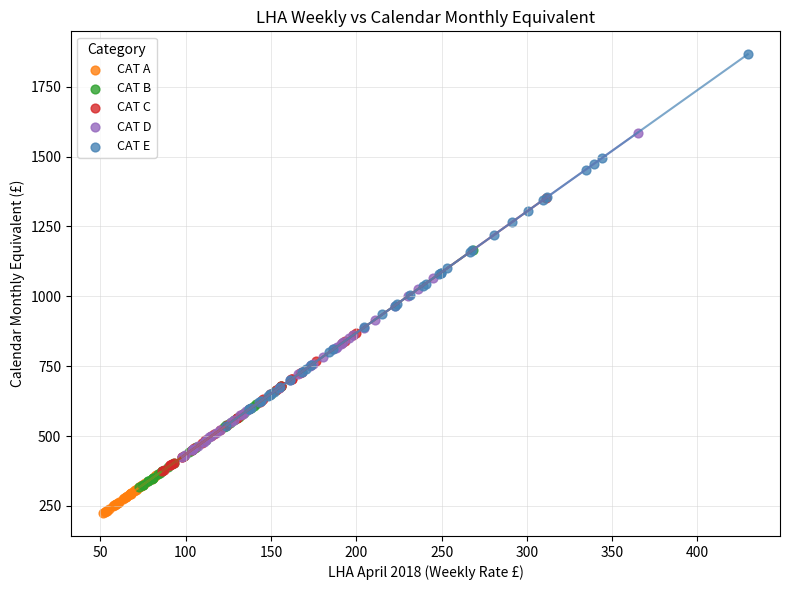

Which series contains the highest Y value?

CAT E